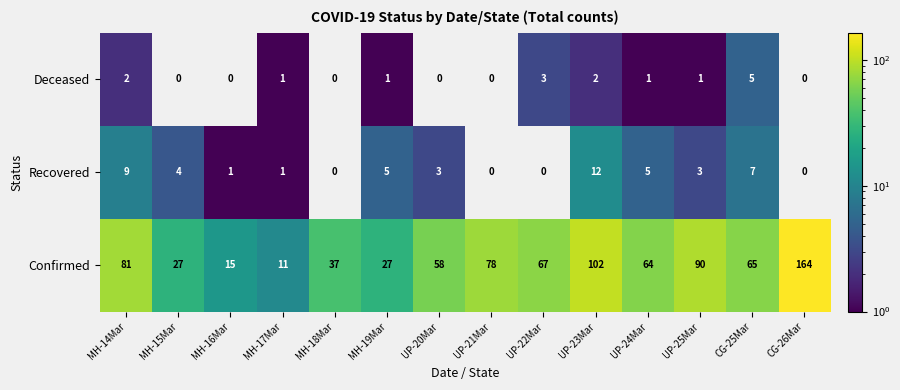

At how many categories does at least one series exceed 48?

9